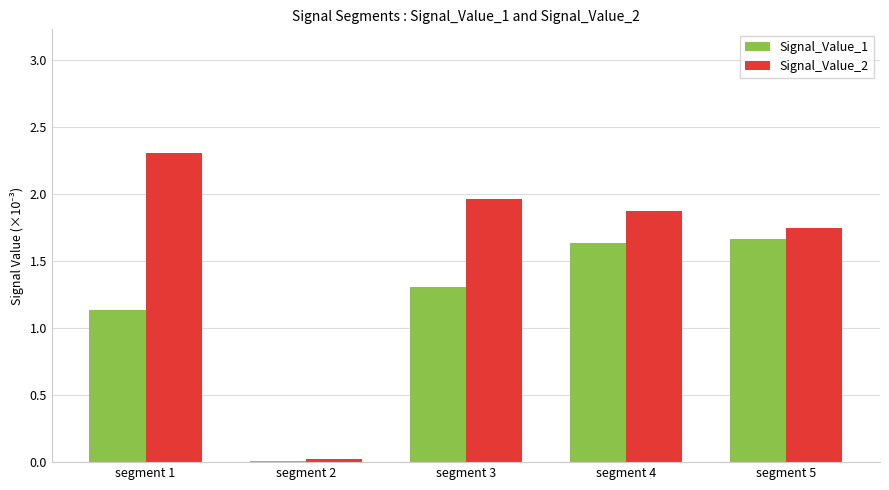

True or false: Signal_Value_2 has a value of 1.9 at segment 4.

True